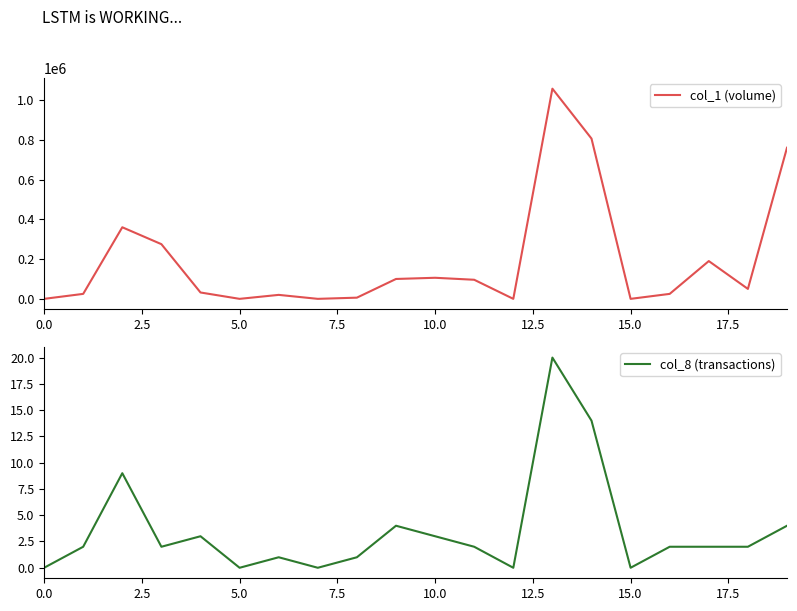

Is it true that col_8 (transactions) equals 0 at 12?

True